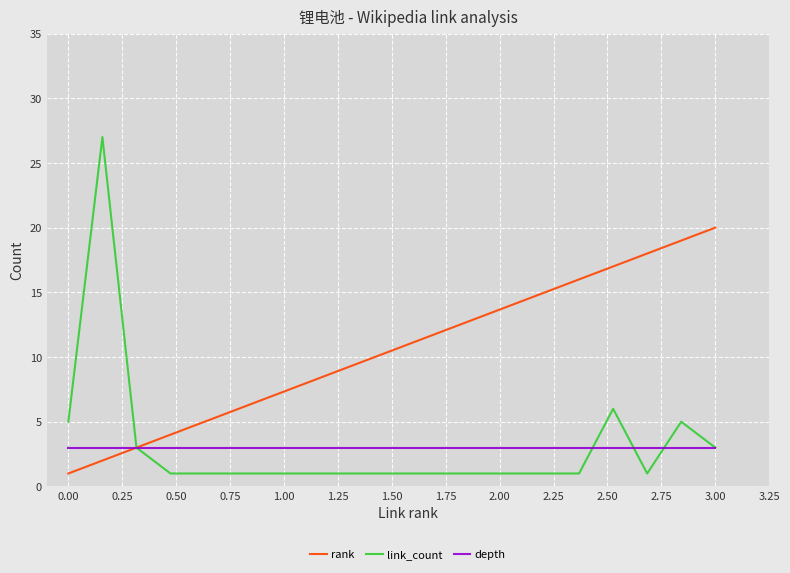

Which series has the largest total across all categories?

rank